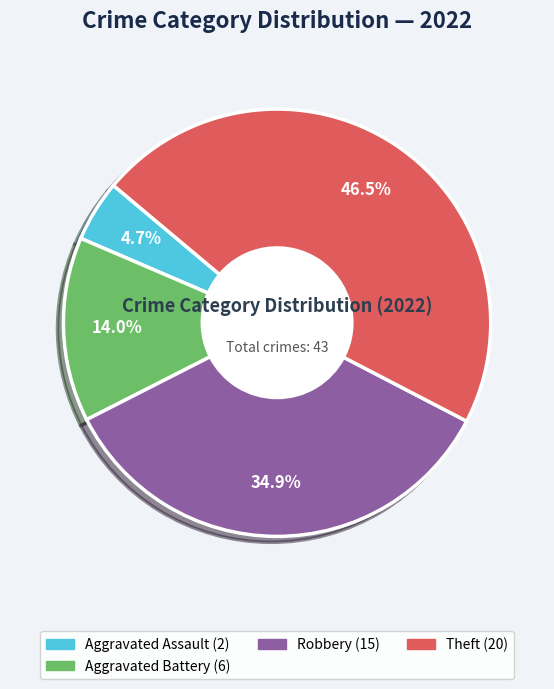

Is there a majority slice in this chart?

No